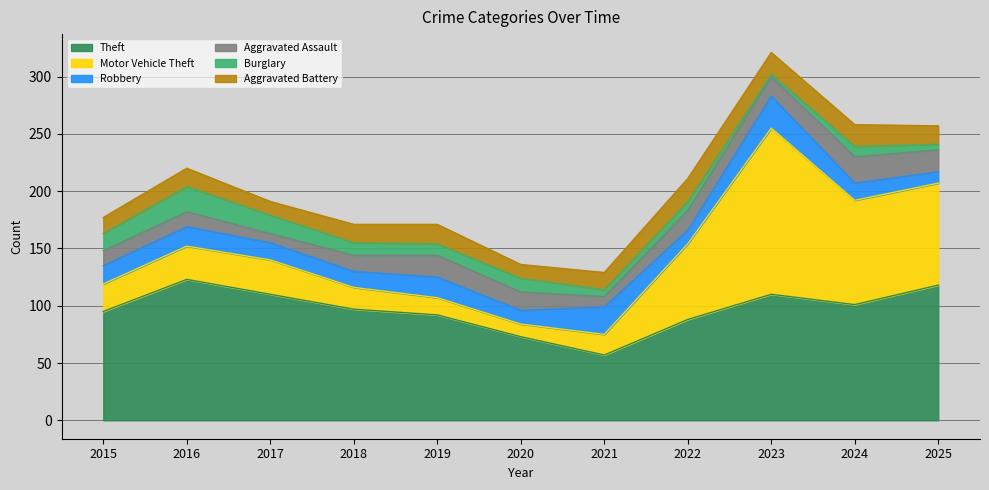

In Aggravated Battery, how many points are higher than both neighbors (excluding endpoints)?

3